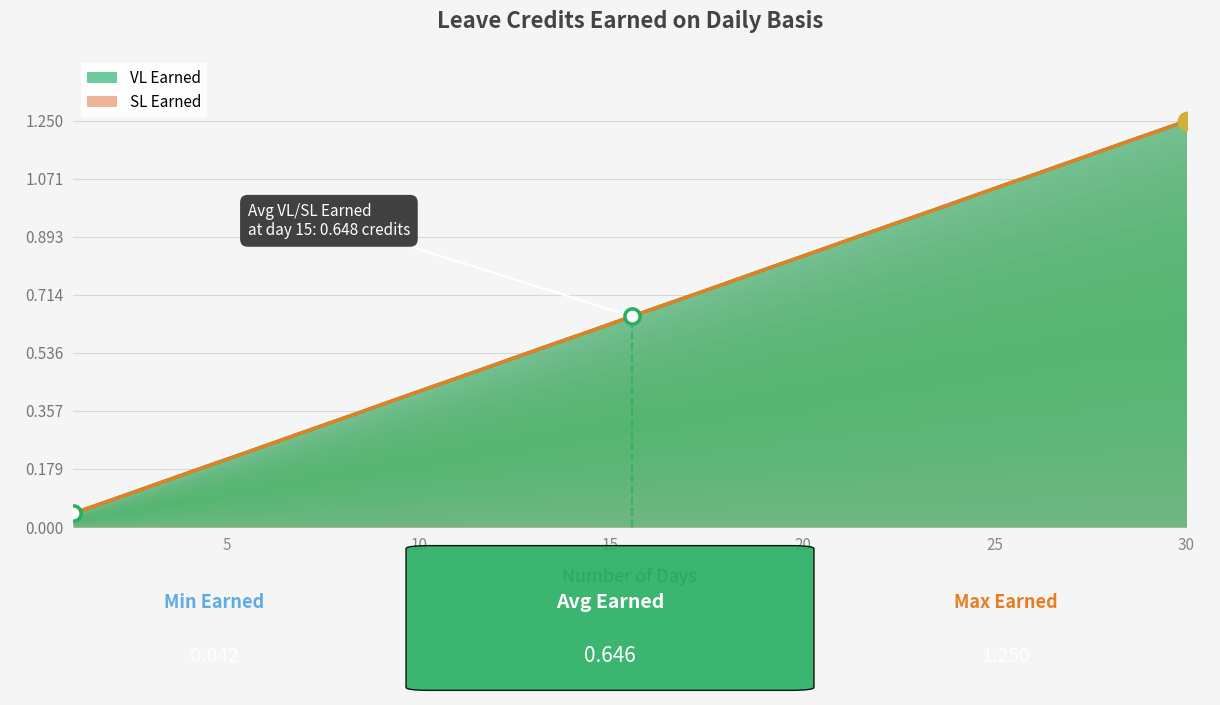

What are all the series names shown in the legend?

VL Earned, SL Earned